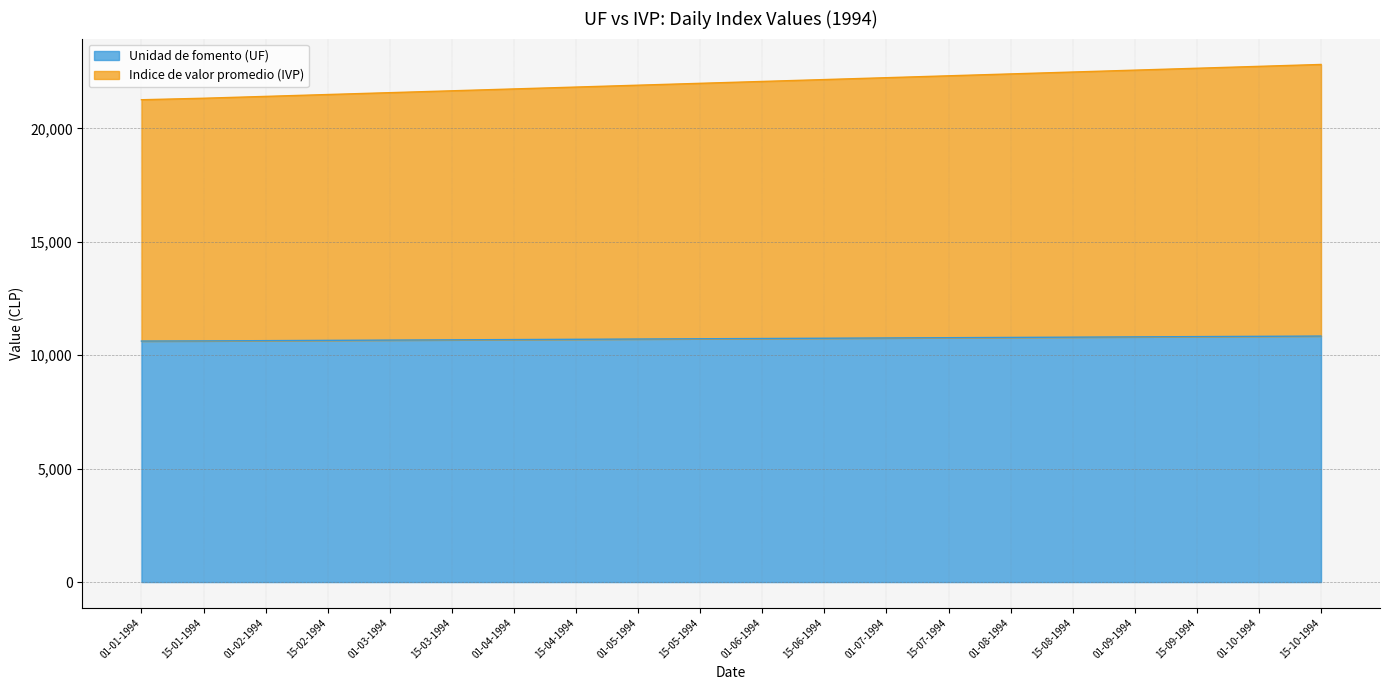

What is the label of the 17th point from the left?

01-09-1994